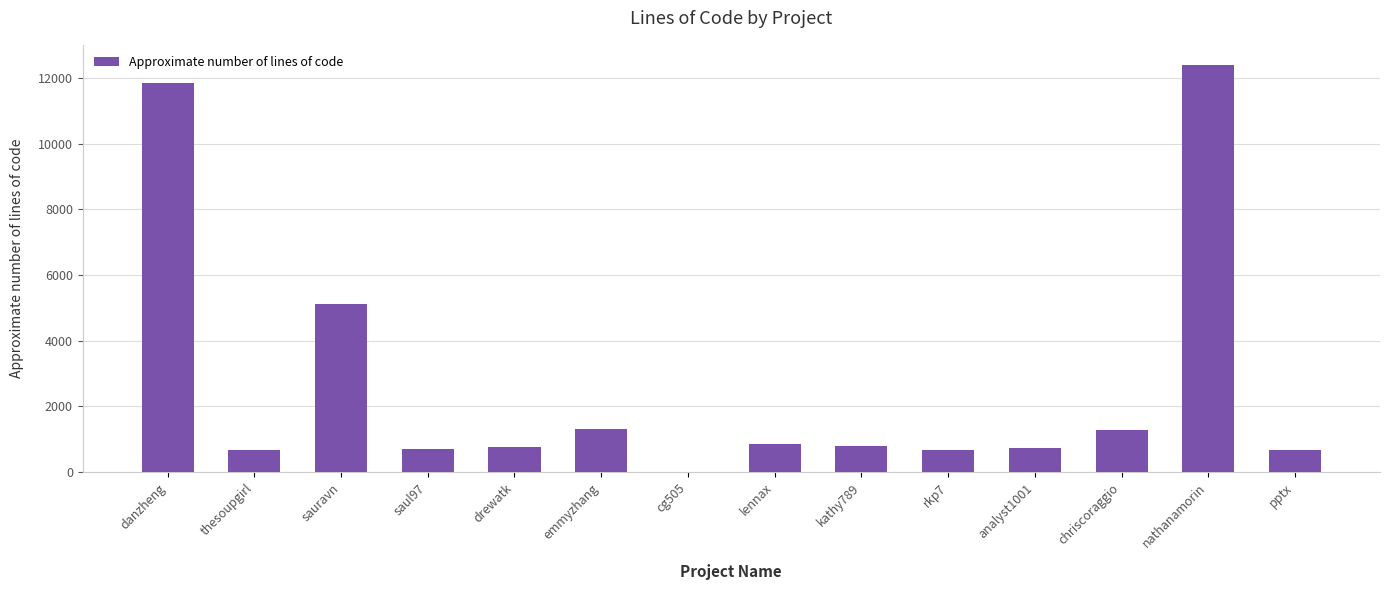

What value does the data have at chriscoraggio?

1289.8